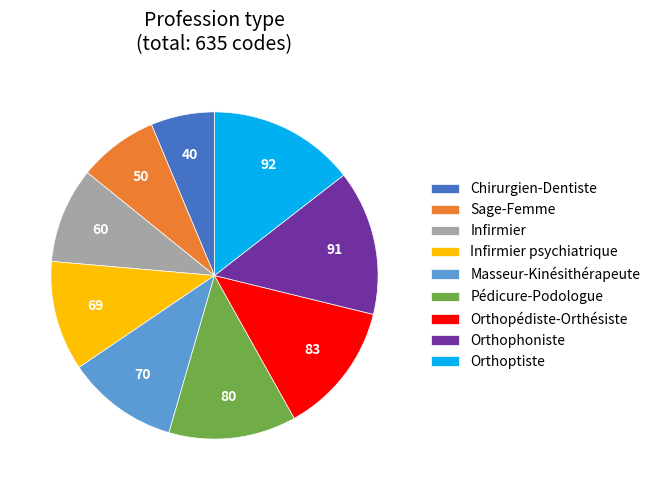

Count the number of slices in the pie.

9